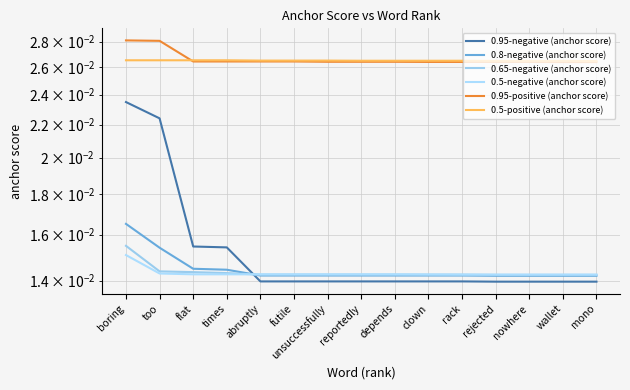

What position from the right is rack?

5